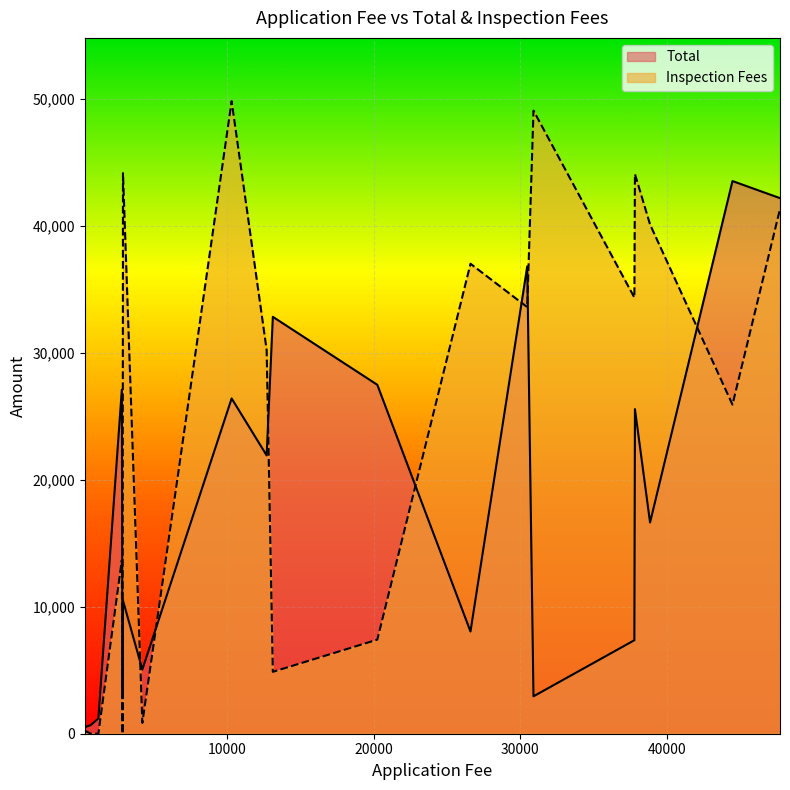

In Total, how many points are higher than both neighbors (excluding endpoints)?

7